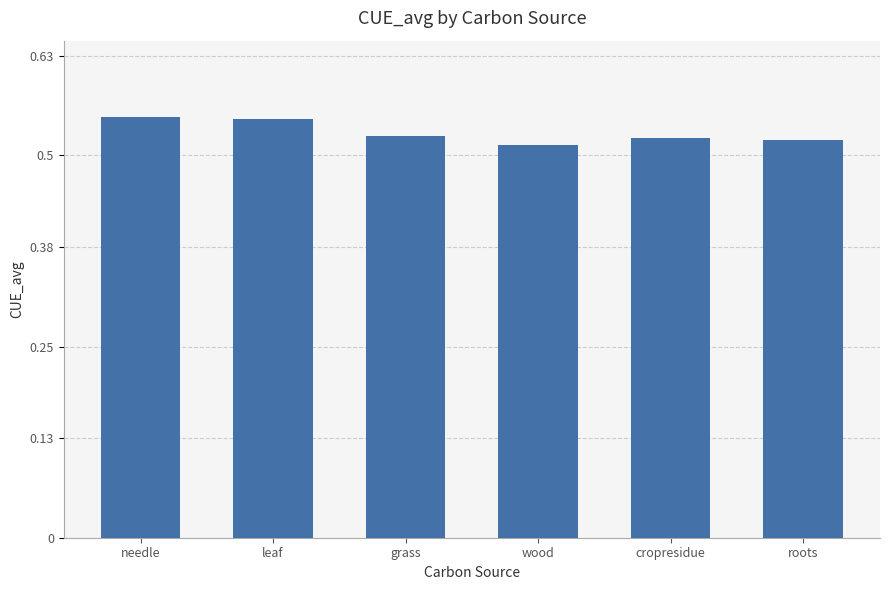

What is the label of the 1st bar from the left?

needle